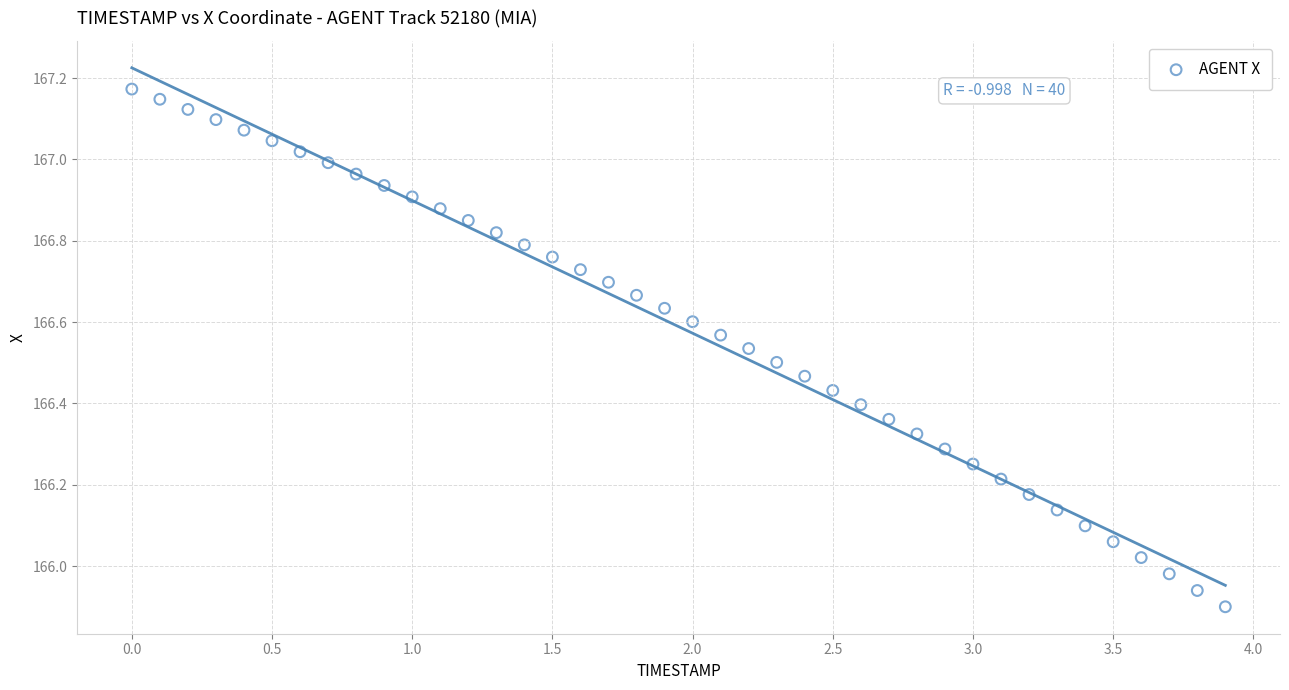

What is the range of Y values (max minus min)?

1.3